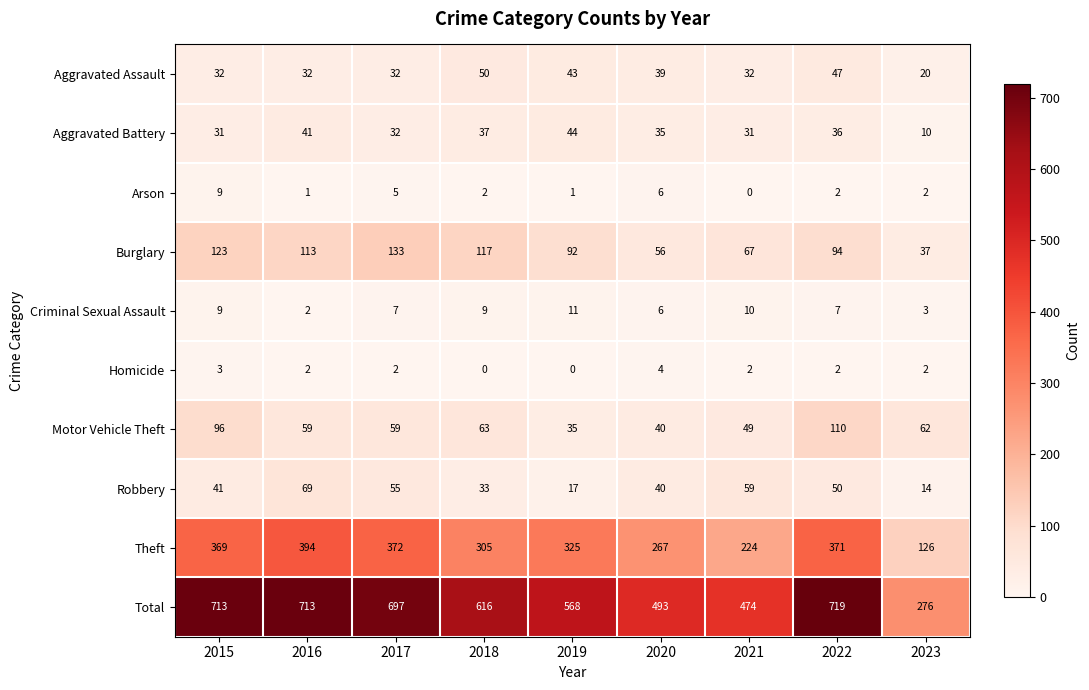

What is the difference between the highest and lowest values at 2018?

616